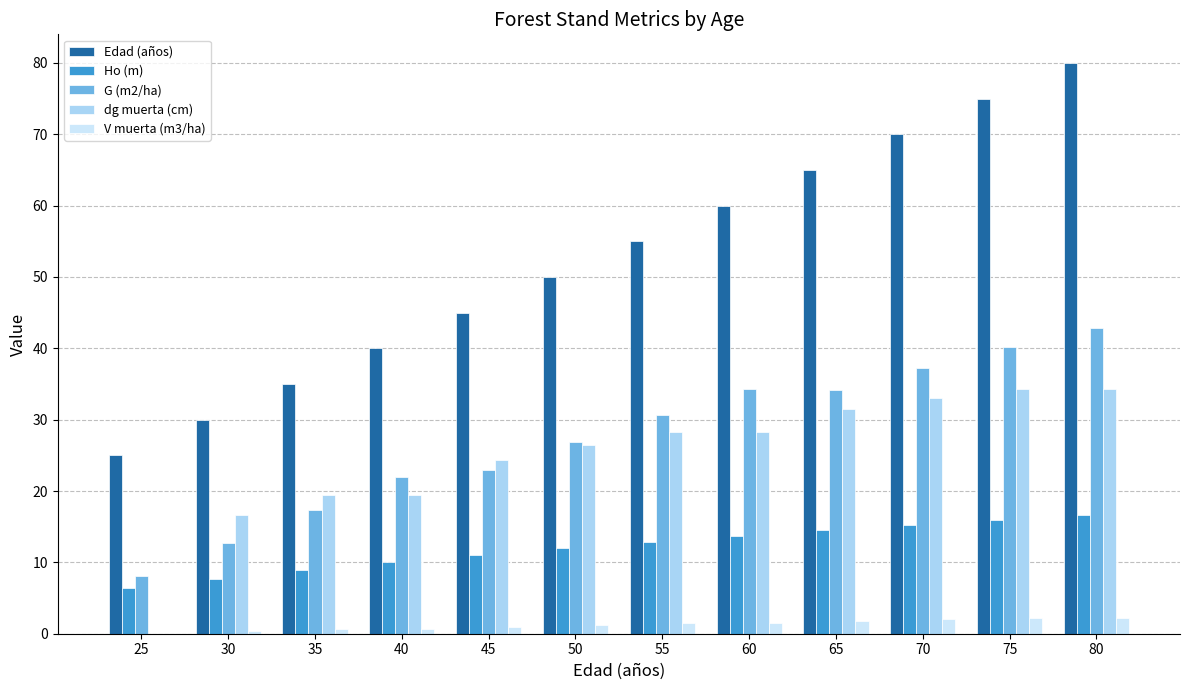

Is it true that Ho (m) equals 4.5 at 50?

False